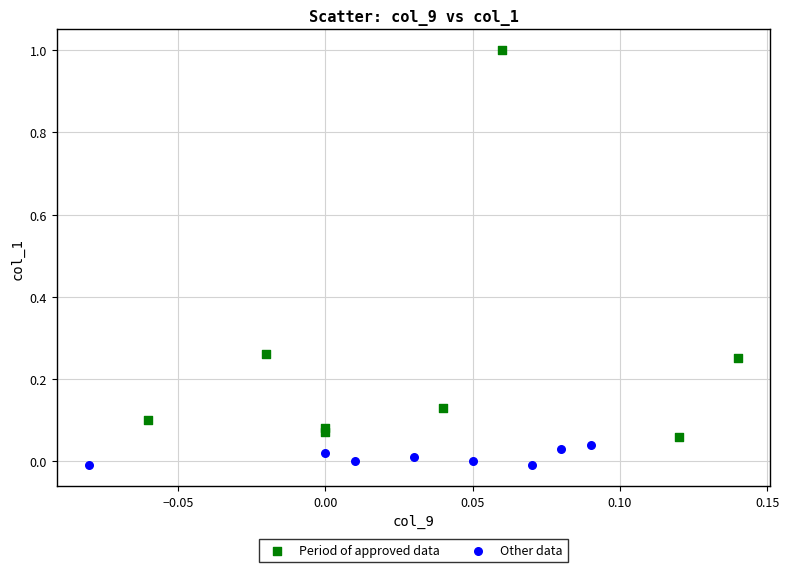

What are all the series names shown in the legend?

Period of approved data, Other data